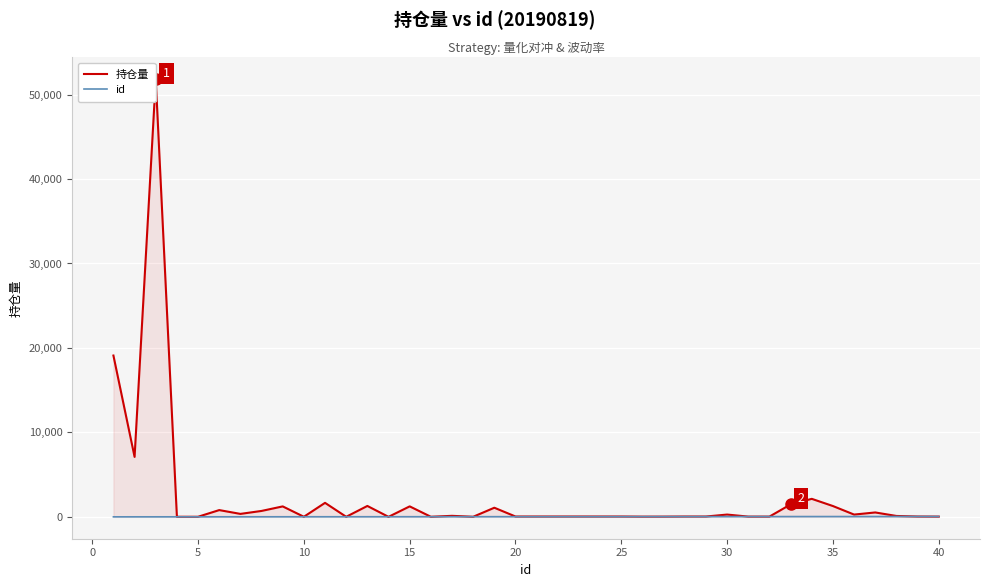

Which series has the widest spread of values?

持仓量